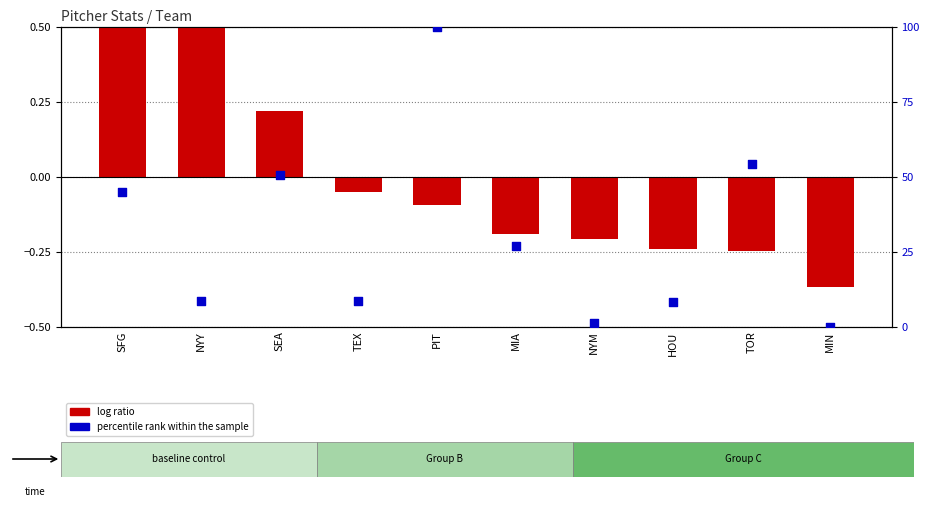

Which series has the largest Y range (max minus min)?

percentile rank within the sample